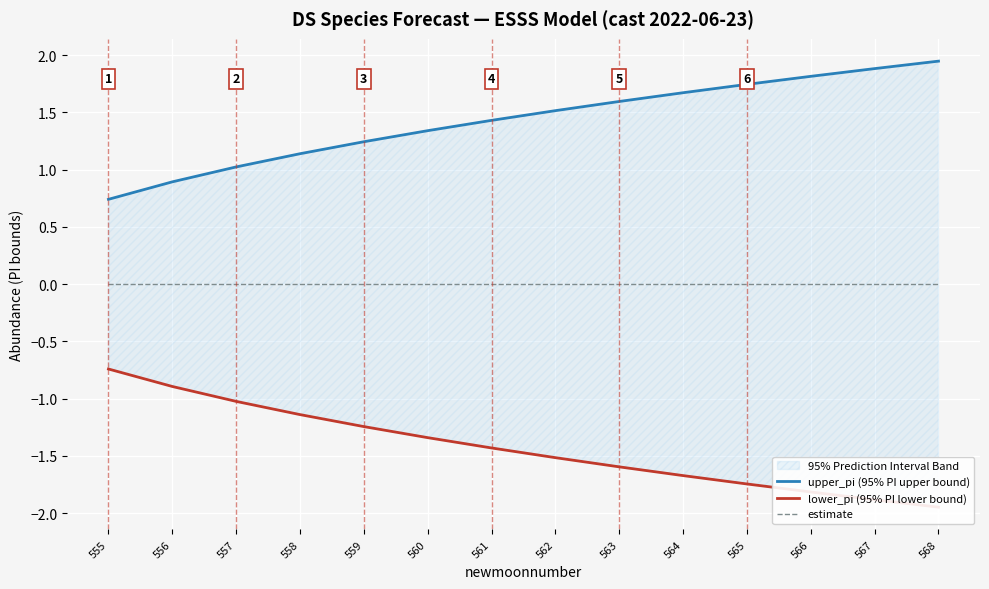

At 564, list the series in order from smallest to largest.

lower_pi (95% PI lower bound), estimate, upper_pi (95% PI upper bound)